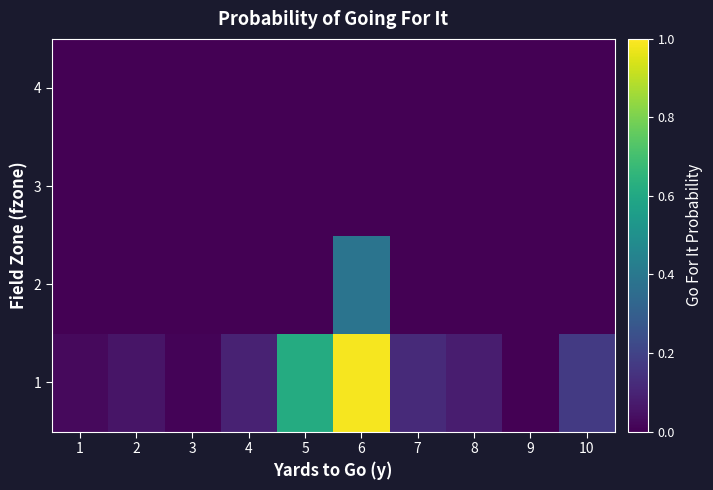

Rank the series by their maximum value, from lowest to highest.

3, 4, 2, 1